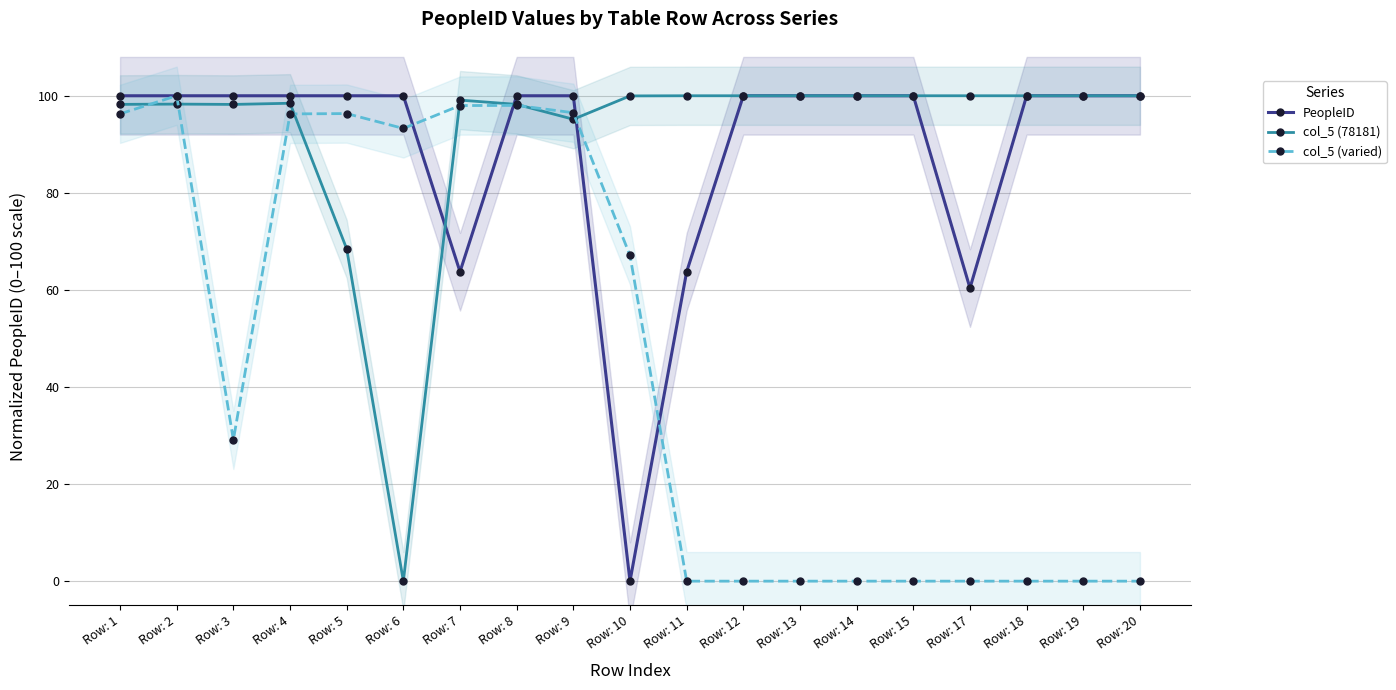

Between which two adjacent categories do PeopleID and col_5 (78181) first intersect?

Row: 6 and Row: 7